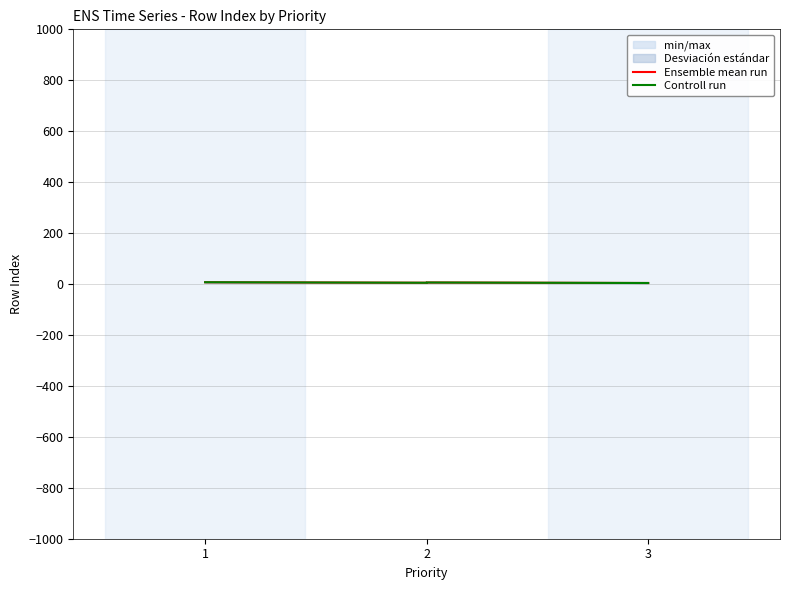

At which label is Controll run closest to 5?

2